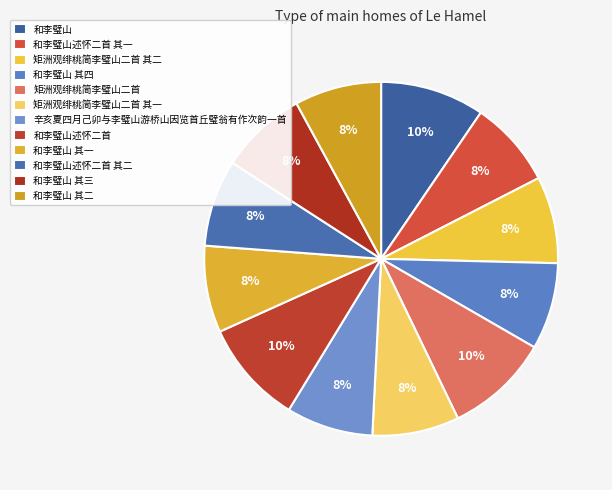

To the nearest percent, what is the difference between the largest and smallest slice percentages?

2%